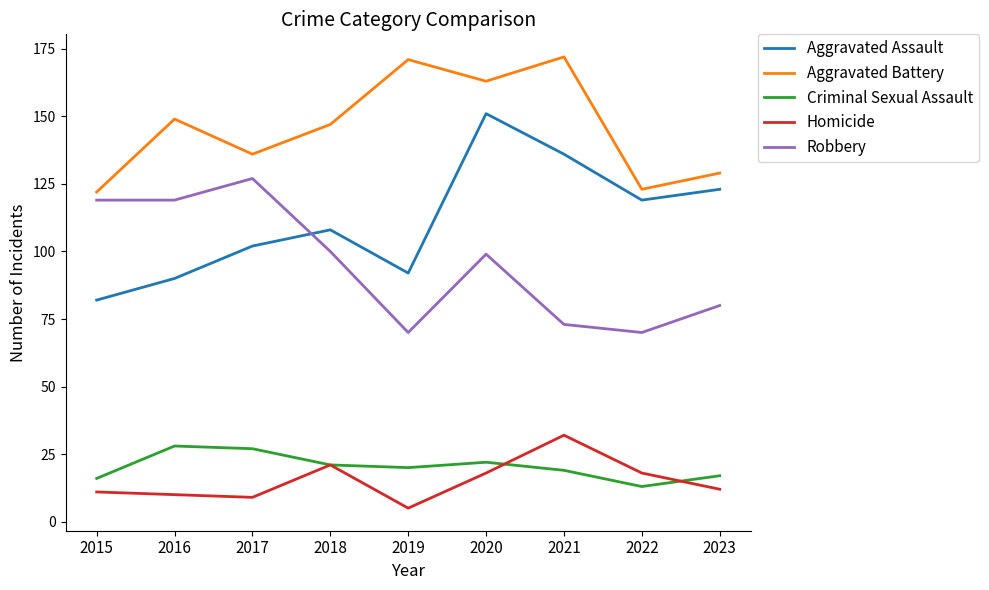

What is the difference between the highest and lowest values at 2018?

126